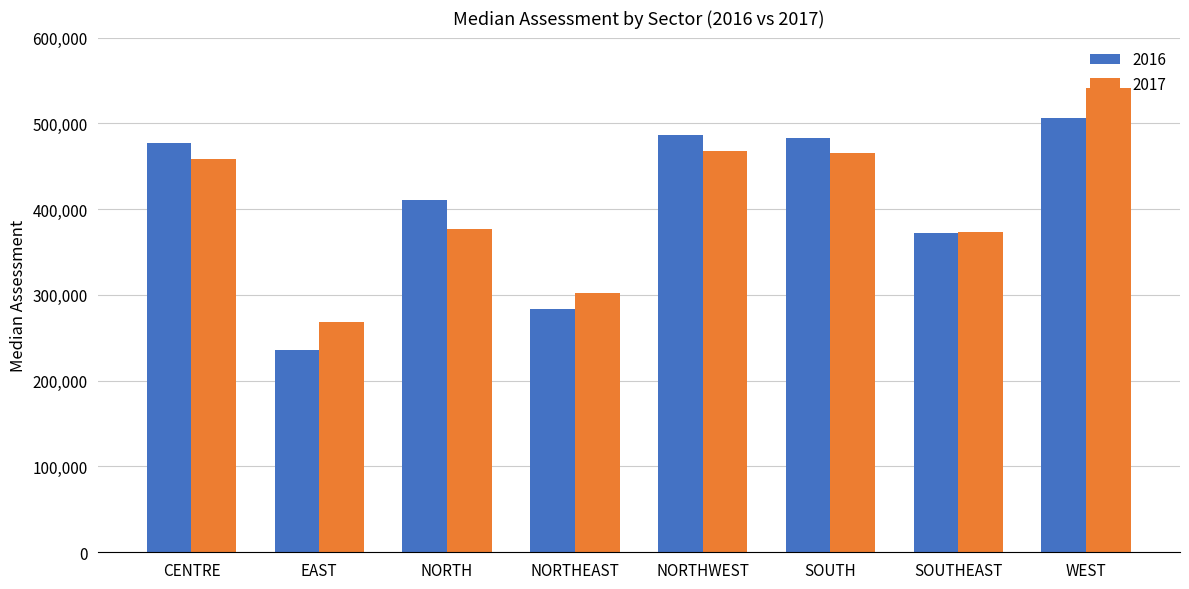

What is the difference between the second highest and second lowest values in the 2016 series?

202709.9